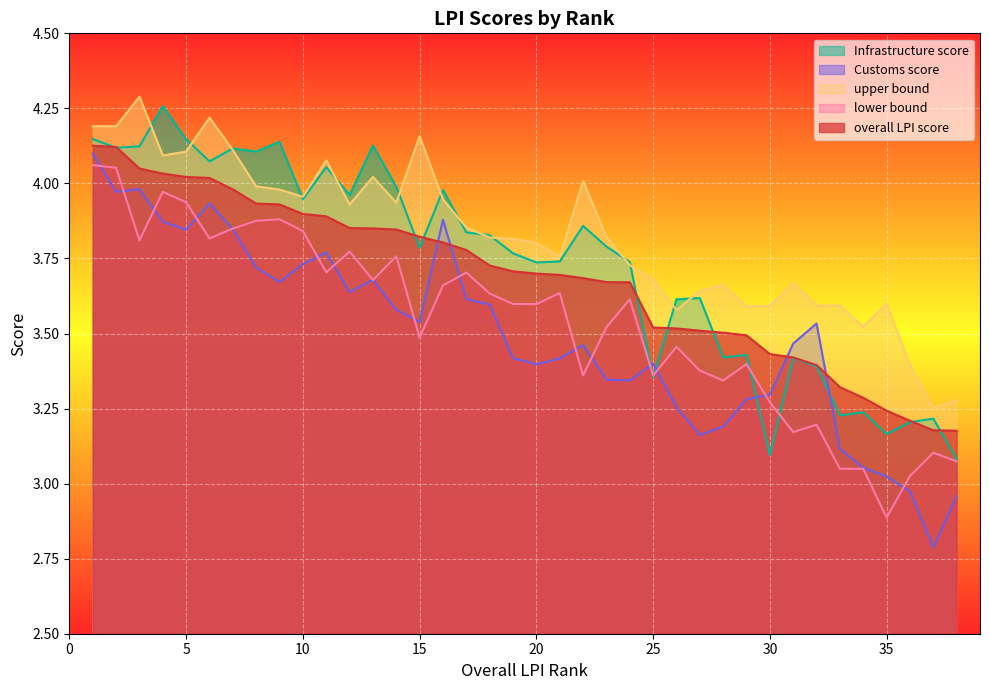

The lower bound series shows 1.8 at 23. True or false?

False